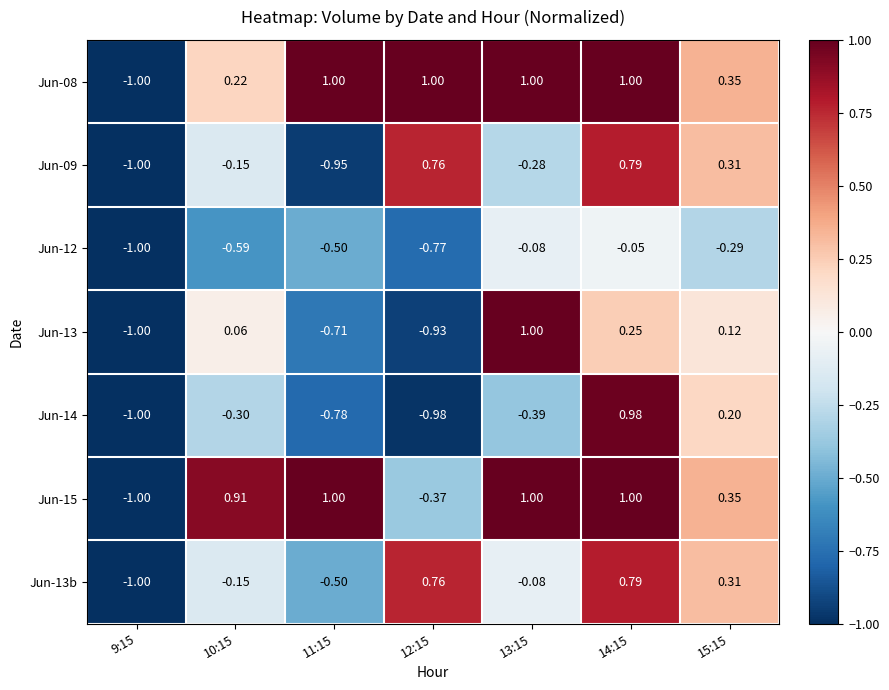

Is the value of Jun-08 at 15:15 greater than the value of Jun-13 at 11:15?

Yes